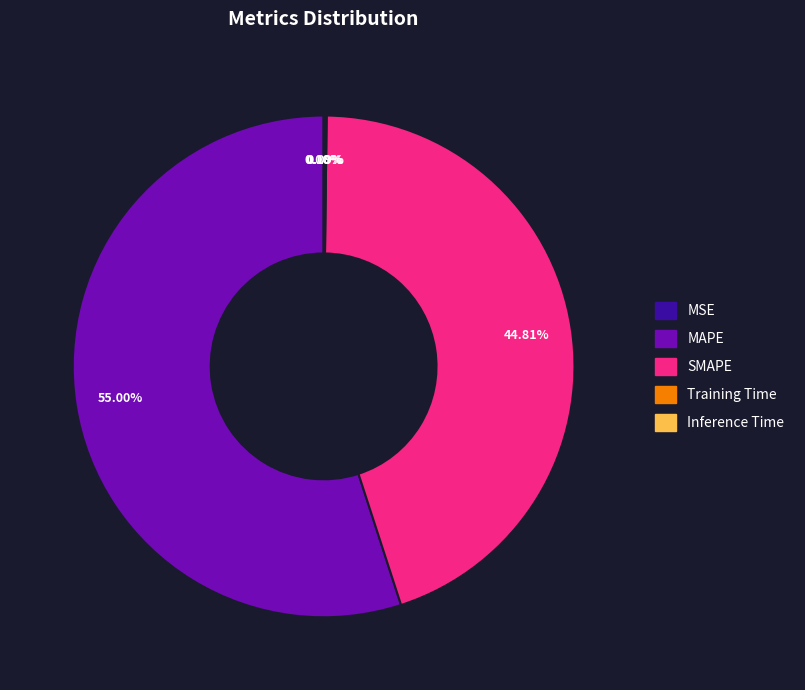

Does MAPE account for over 50% of the chart?

Yes